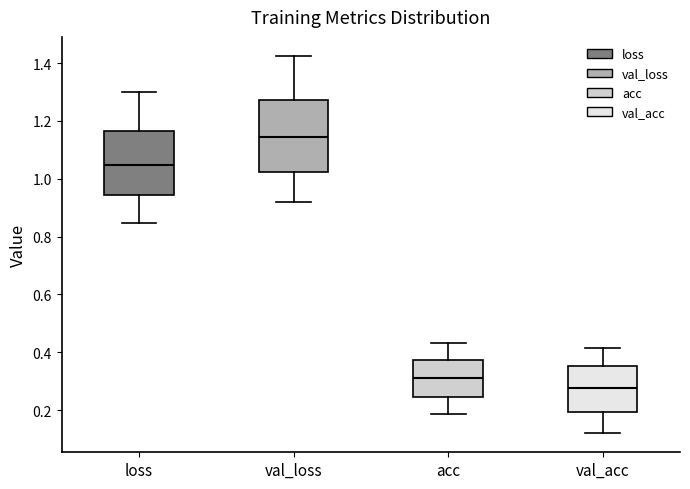

Reading left to right, transcribe this box plot: for each box, give where its median line is, the range the box spans, and where its two whiskers end, as read against the y-axis. The values are not printed on the chart, so give them approximately, as read against the axis.

loss: median 1.04, box 0.94 to 1.16, whiskers 0.84 to 1.30
val_loss: median 1.14, box 1.02 to 1.28, whiskers 0.92 to 1.42
acc: median 0.32, box 0.24 to 0.38, whiskers 0.18 to 0.44
val_acc: median 0.28, box 0.20 to 0.36, whiskers 0.12 to 0.42